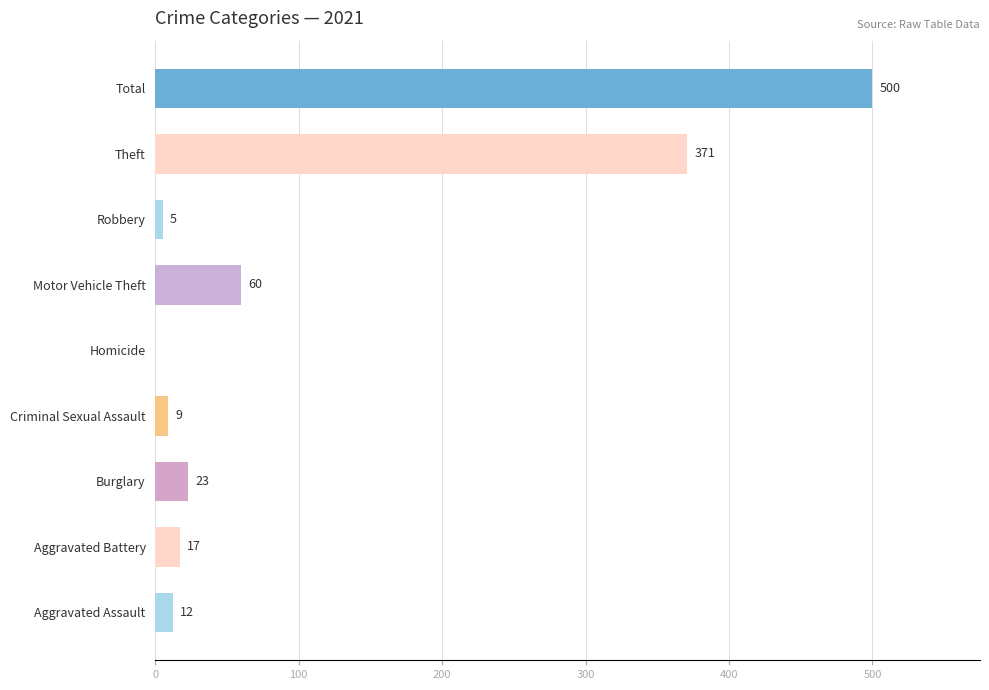

What is the sum of the values at Homicide and Aggravated Battery?

17